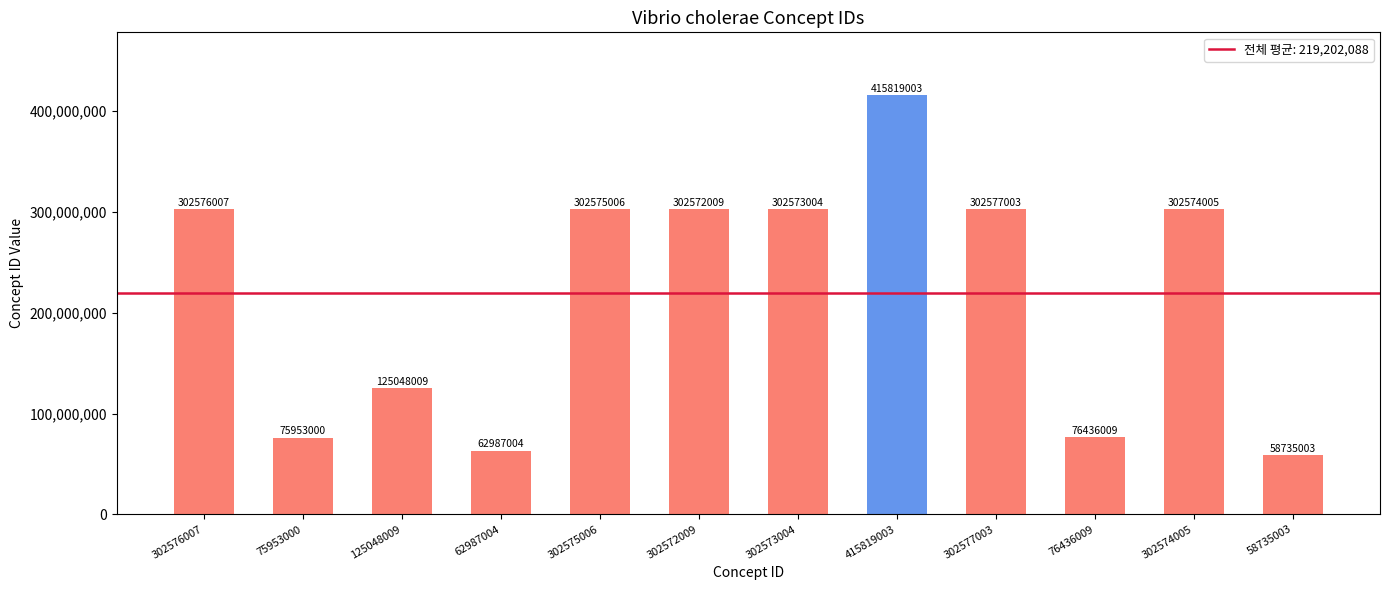

At which category does the chart reach its minimum across all series?

58735003